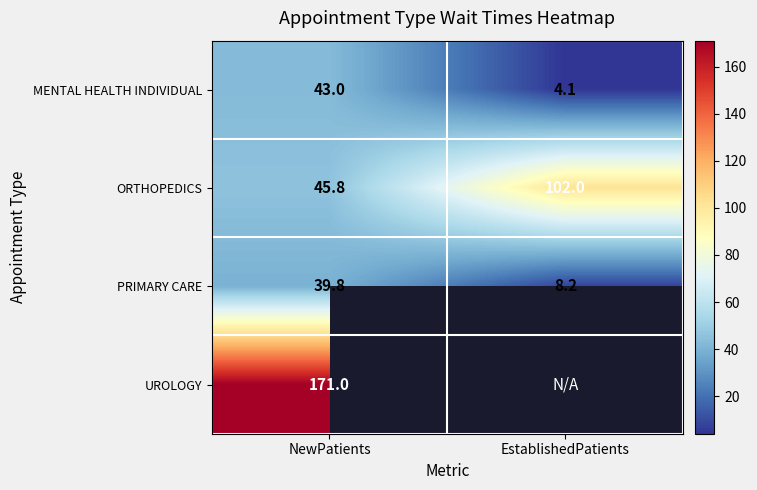

What is the difference between the ORTHOPEDICS values at NewPatients and EstablishedPatients?

56.2